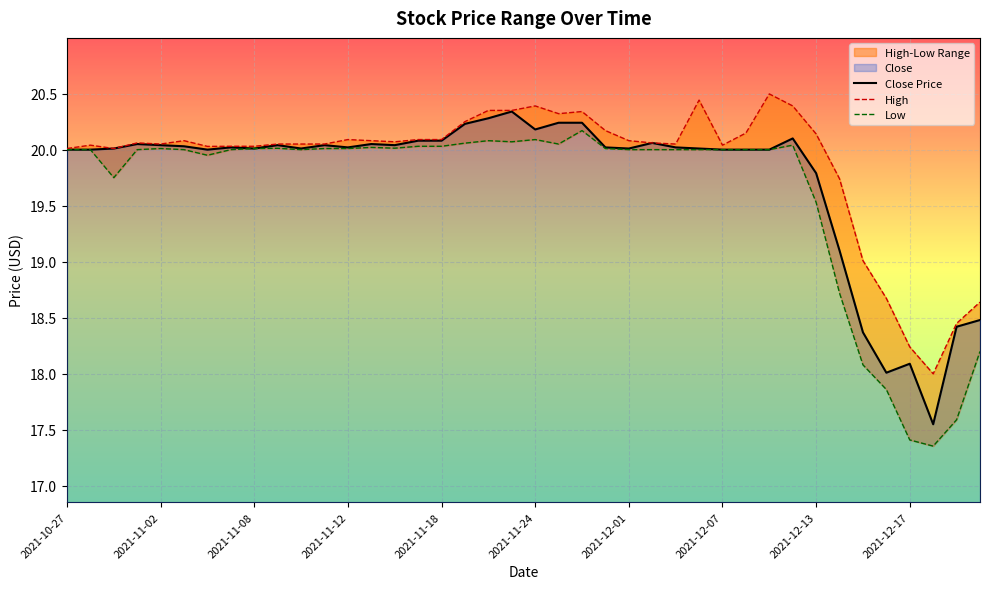

List the series in order of their overall mean, highest first.

High, Close, Low